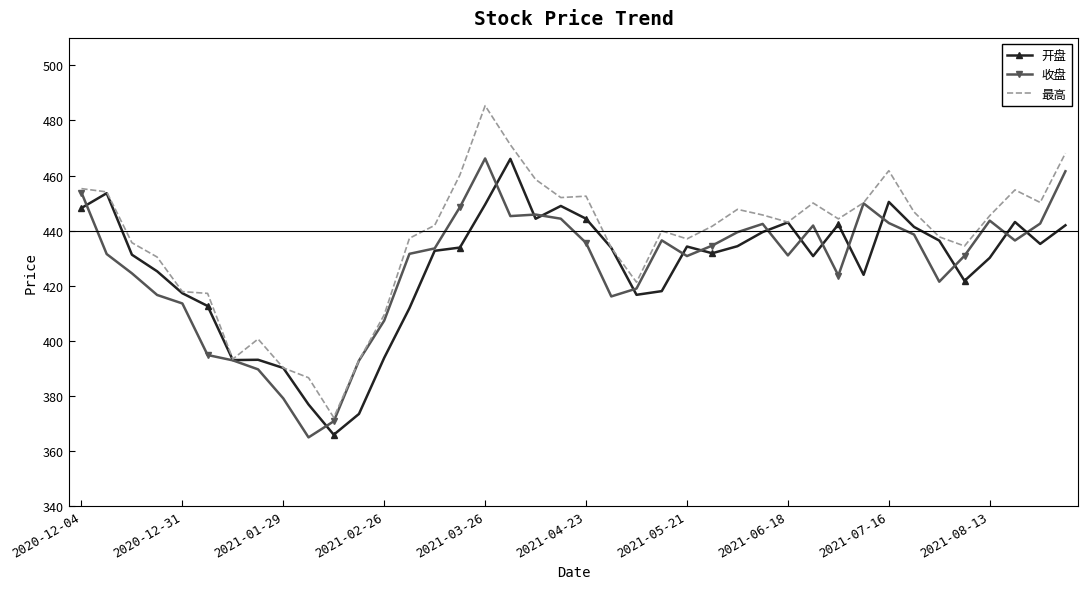

What is the greatest value displayed?

485.4